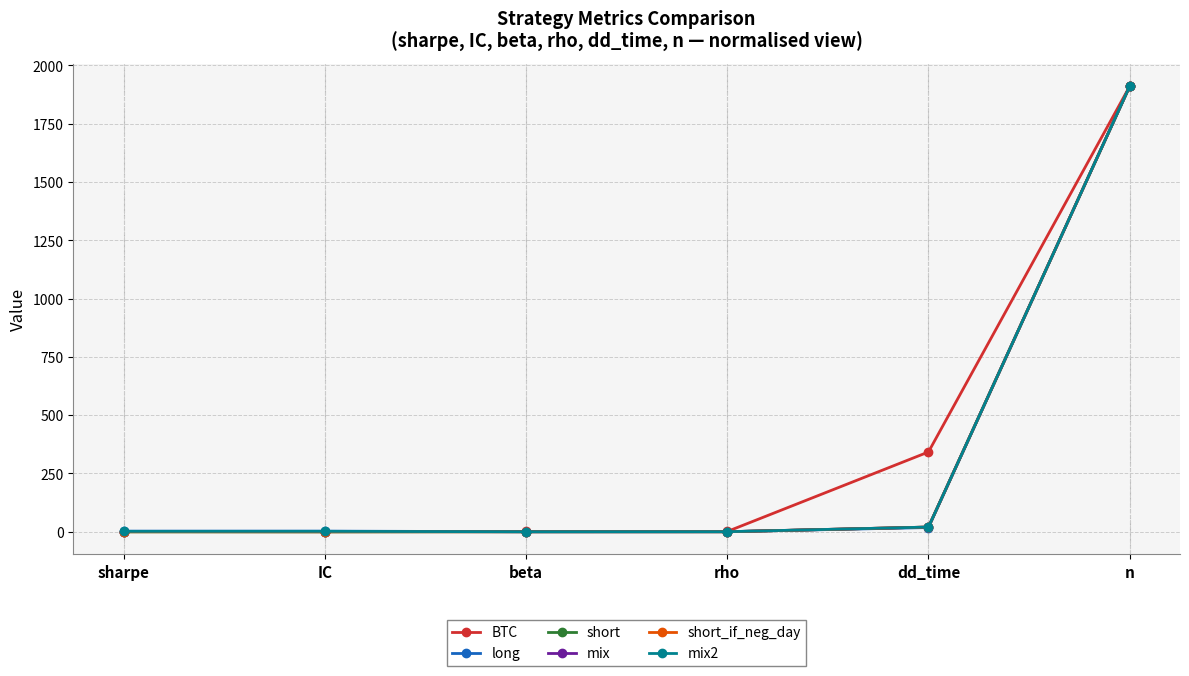

What is the greatest value displayed?

1910.0